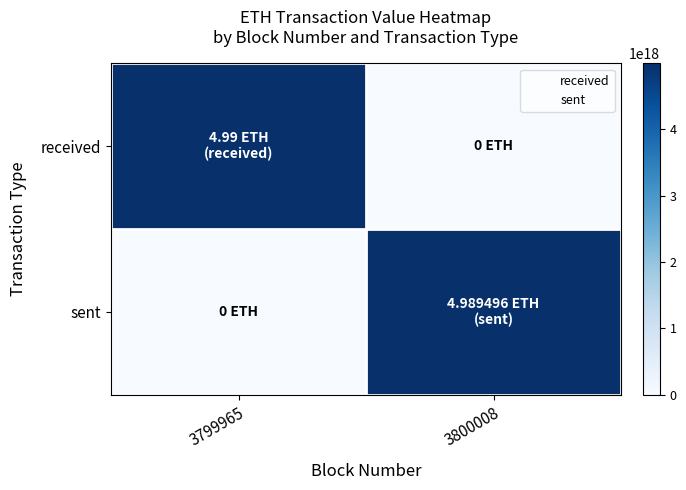

What is the greatest value displayed?

4990000000000000000